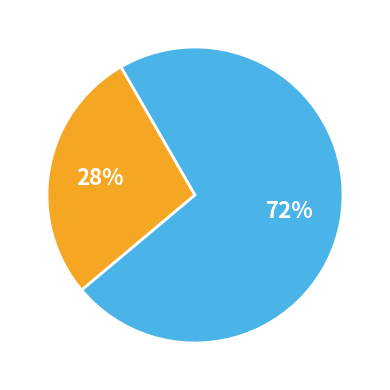

To the nearest percent, what is the average slice percentage?

50%